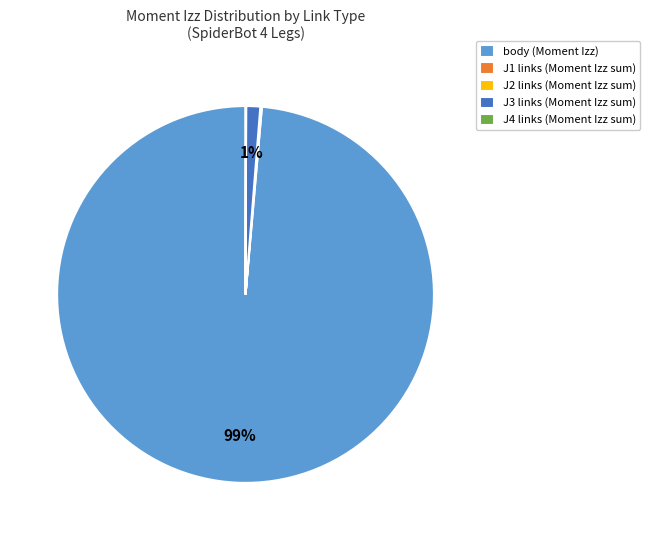

To the nearest percent, what is the difference between the largest and smallest slice percentages?

99%